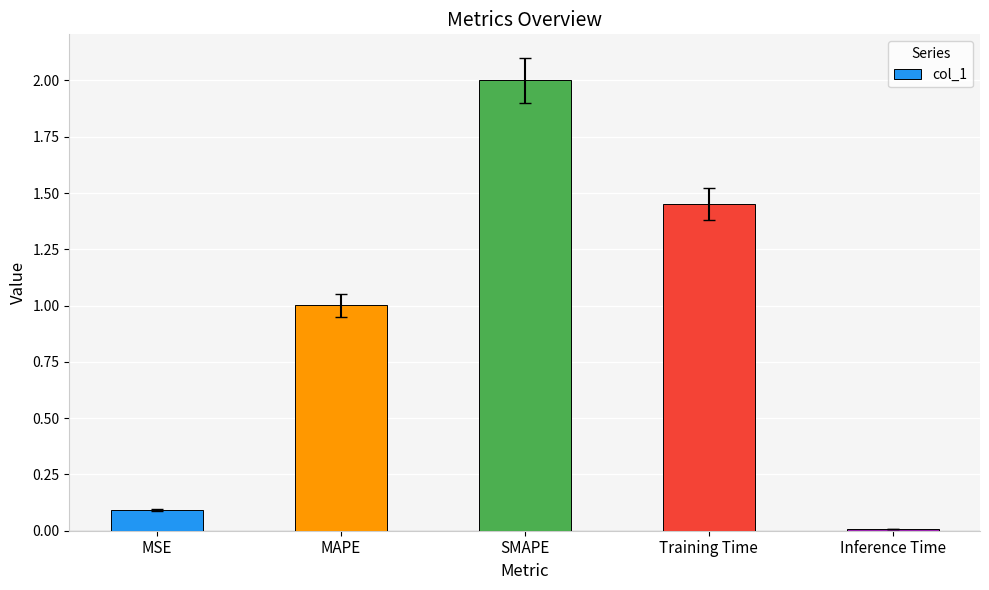

How many values exceed 1?

3